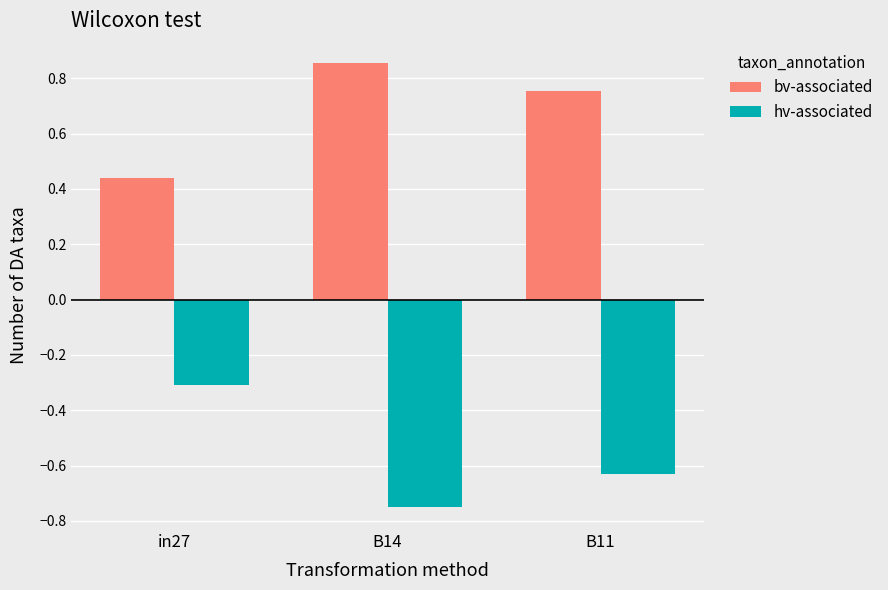

Is it true that hv-associated equals -0.3 at in27?

True